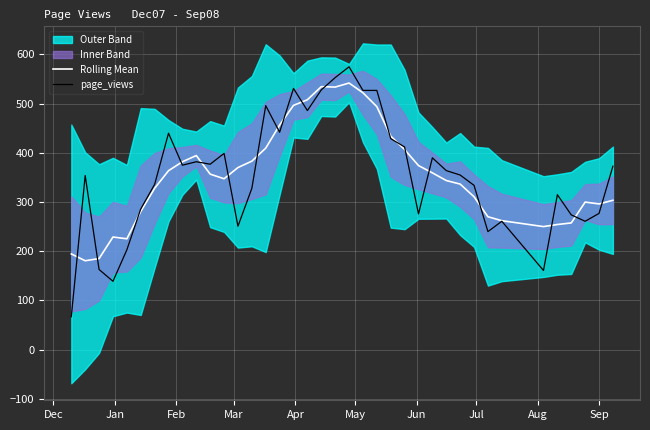

What is the highest value of the page_views series?

575.0